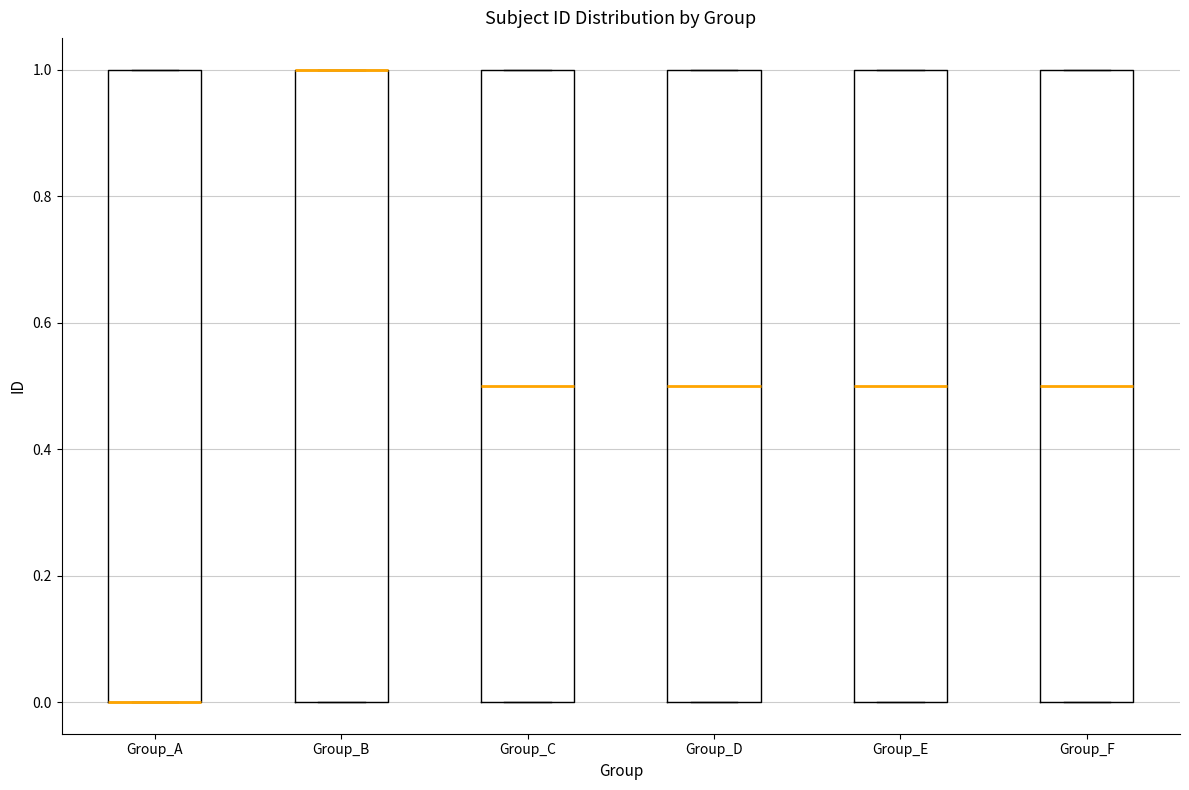

Reading left to right, transcribe this box plot: for each box, give where its median line is, the range the box spans, and where its two whiskers end, as read against the y-axis. The values are not printed on the chart, so give them approximately, as read against the axis.

Group_A: median 0.0 (drawn on the box's lower edge), box 0.0 to 1.0, whiskers 0.0 to 1.0
Group_B: median 1.0 (drawn on the box's upper edge), box 0.0 to 1.0, whiskers 0.0 to 1.0
Group_C: median 0.5, box 0.0 to 1.0, whiskers 0.0 to 1.0
Group_D: median 0.5, box 0.0 to 1.0, whiskers 0.0 to 1.0
Group_E: median 0.5, box 0.0 to 1.0, whiskers 0.0 to 1.0
Group_F: median 0.5, box 0.0 to 1.0, whiskers 0.0 to 1.0